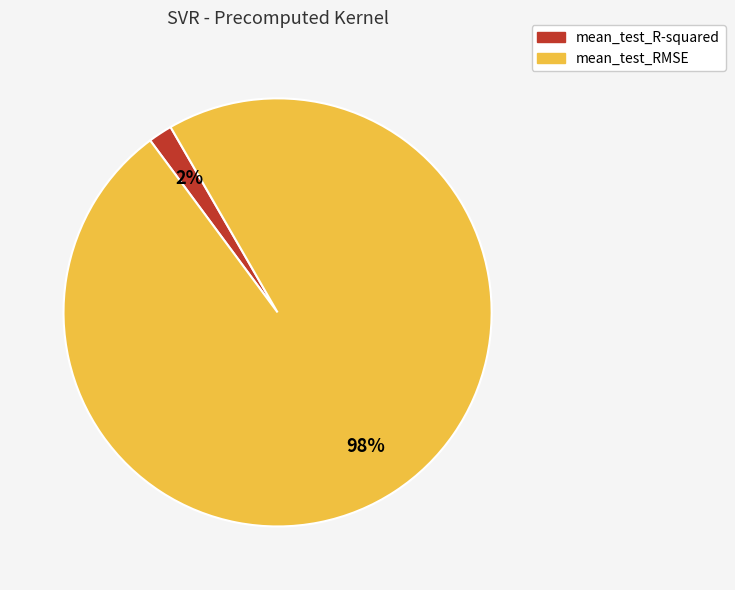

Which slice is the largest?

mean_test_RMSE